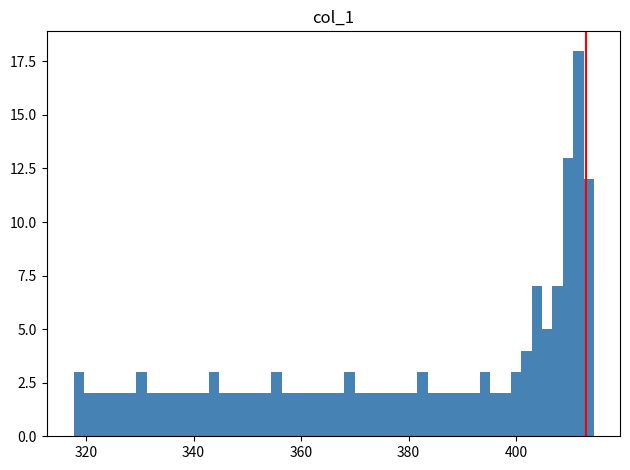

Around what value on the x-axis is the tallest bar? Give the approximate position of its centre, as read against the axis.

412